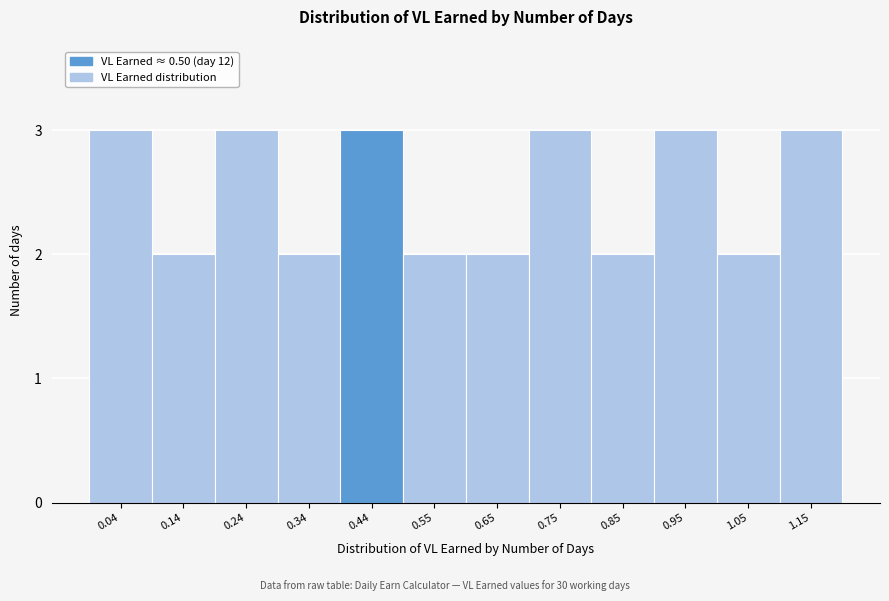

Reading right to left, list all the values displayed in this chart.

1.15=3	1.05=2	0.95=3	0.85=2	0.75=3	0.65=2	0.55=2	0.44=3	0.34=2	0.24=3	0.14=2	0.04=3